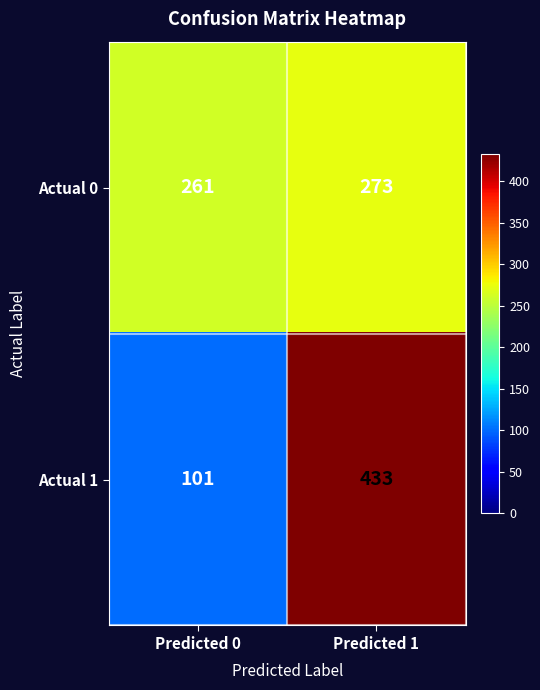

At which category is the sum across all series the highest?

Predicted 1